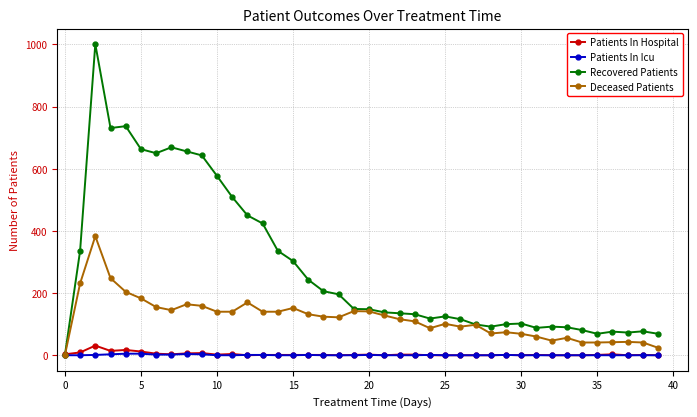

Which series has the widest spread of values?

Recovered Patients